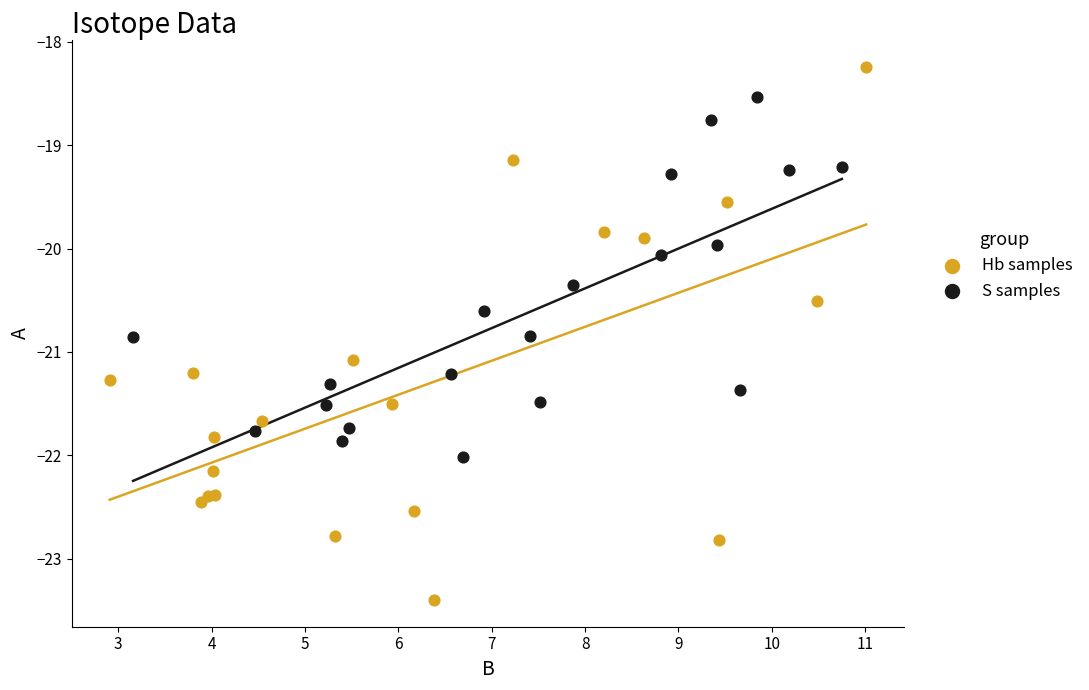

What are all the series names shown in the legend?

Hb samples, S samples